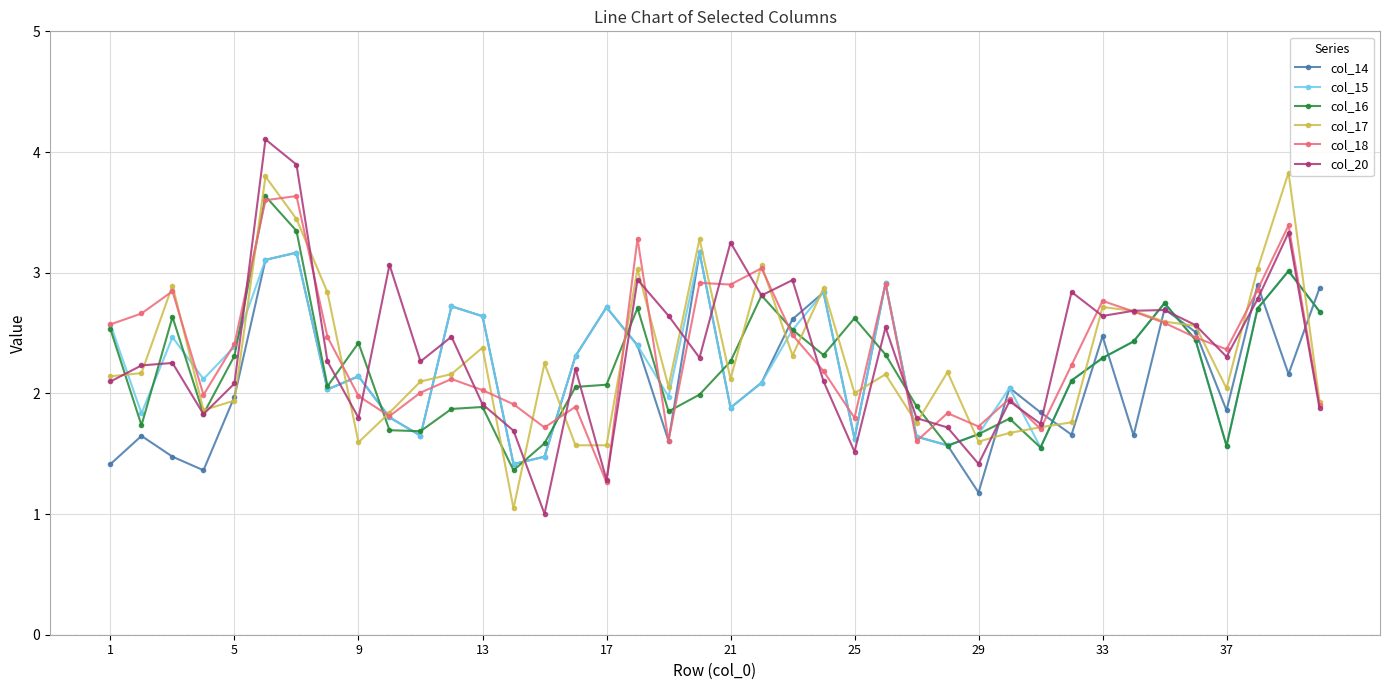

What is the highest value of the col_15 series?

3.2